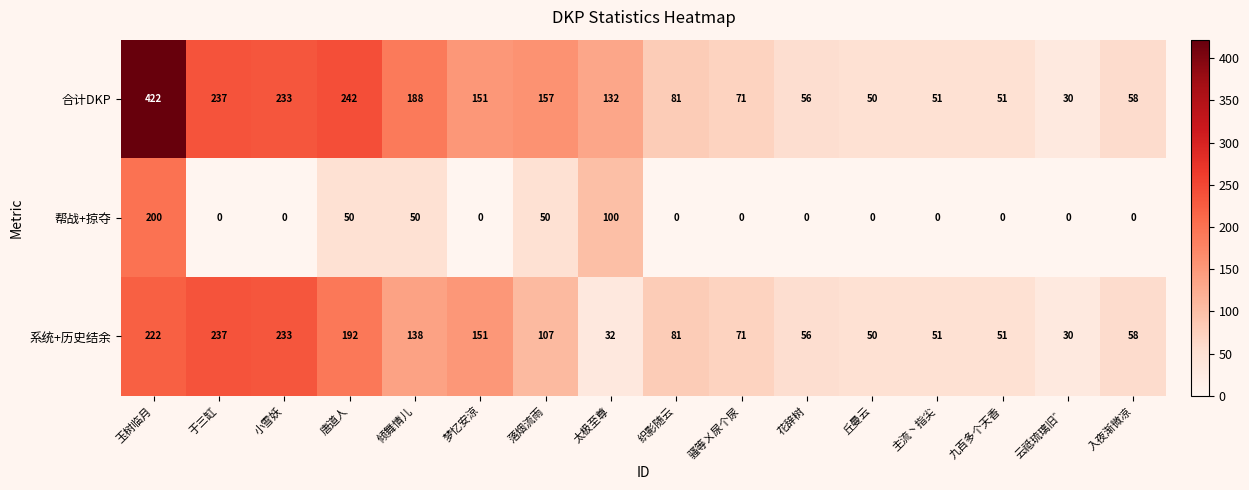

Which label corresponds to the largest value in the chart?

玉树临月